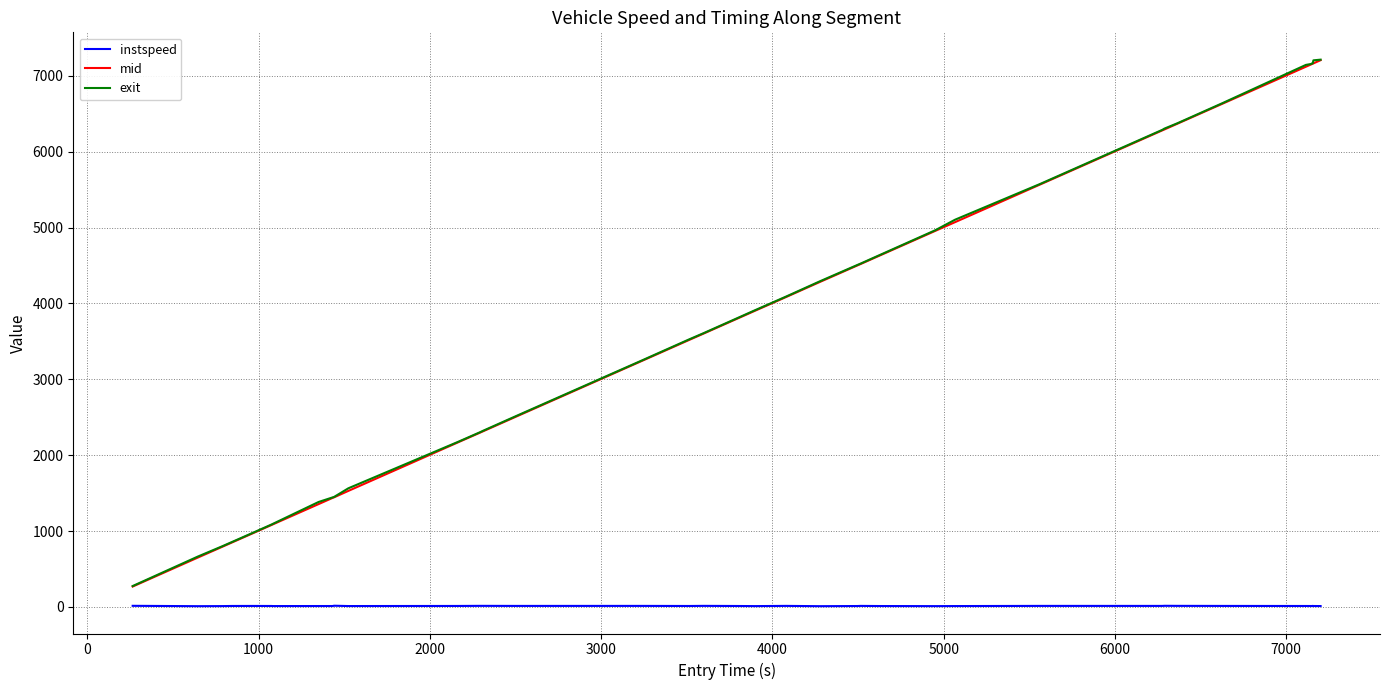

What is the difference between the maximum and minimum values in the exit series?

6936.3